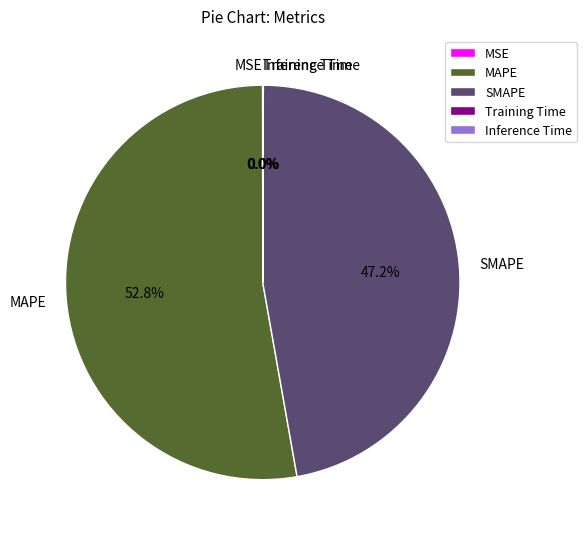

Is there any slice that represents more than half of the pie?

Yes